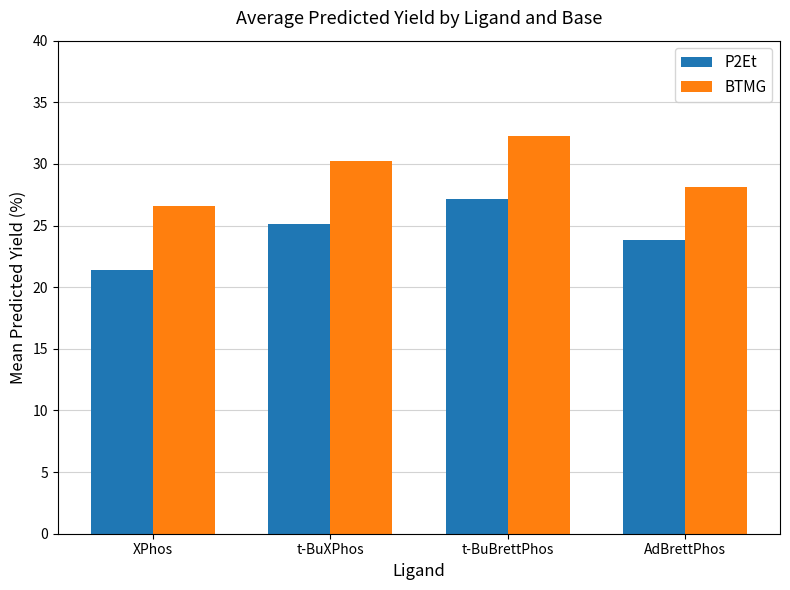

How many categories are shown in the chart?

4